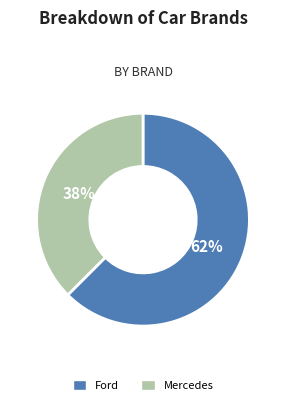

True or false: Mercedes accounts for 38% of the total.

True